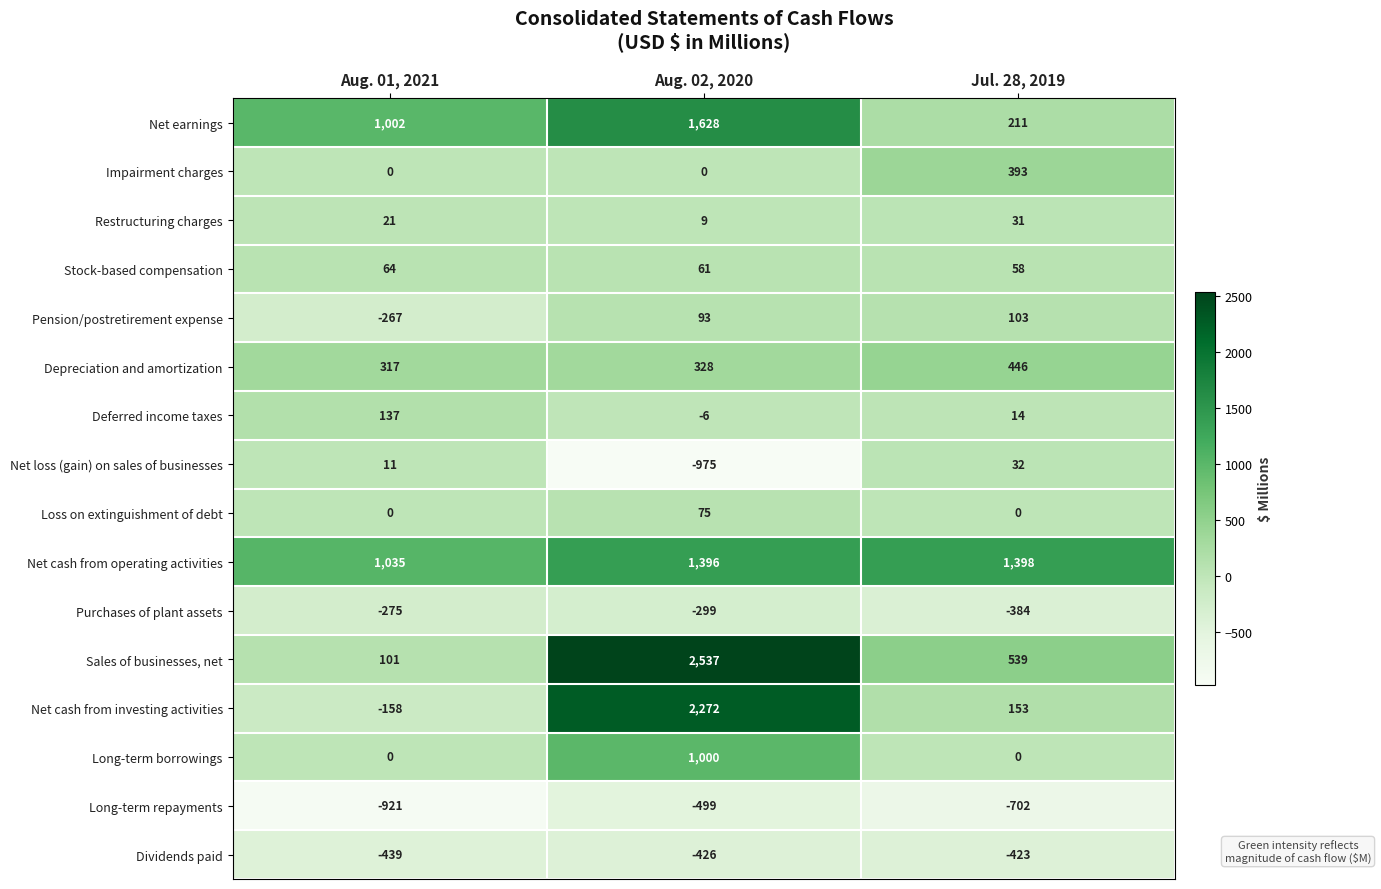

Is it true that Net cash from investing activities equals 153 at Jul. 28, 2019?

True